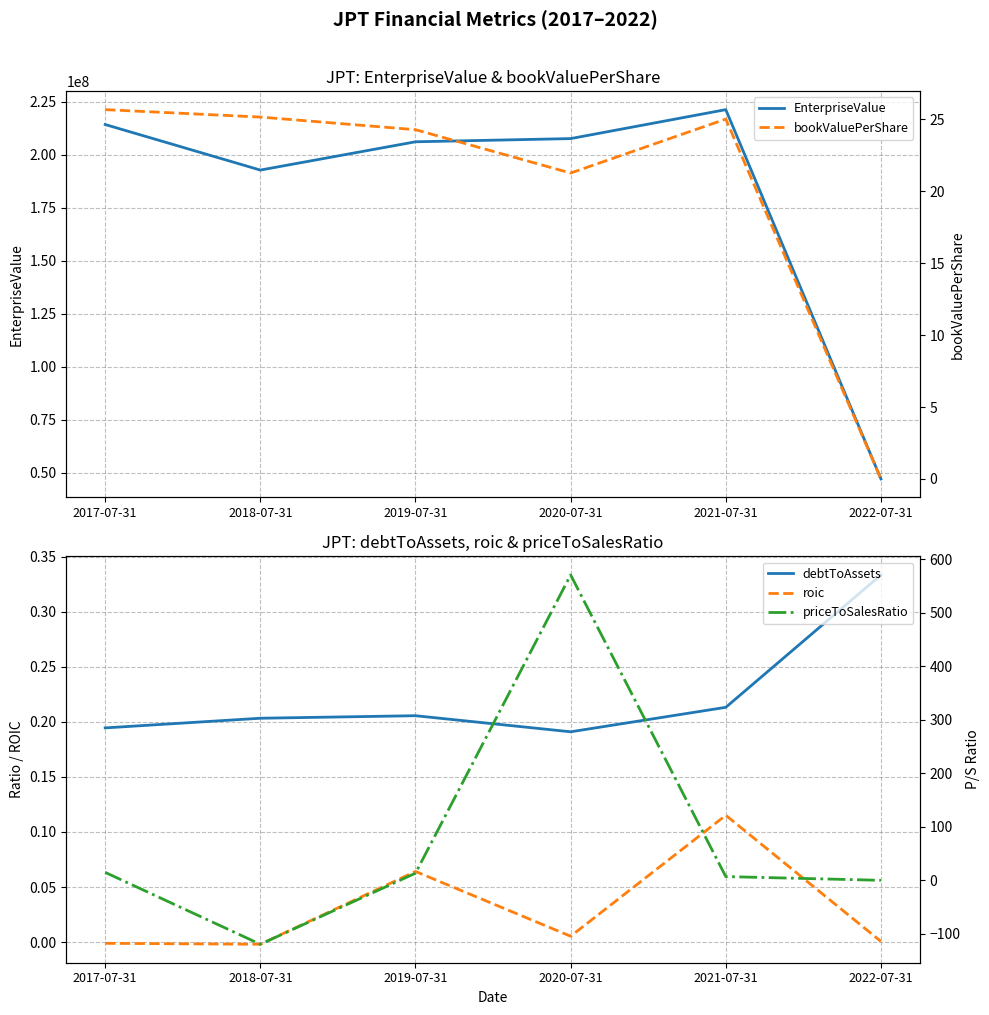

What is the difference between the second highest and second lowest values in the bookValuePerShare series?

3.9